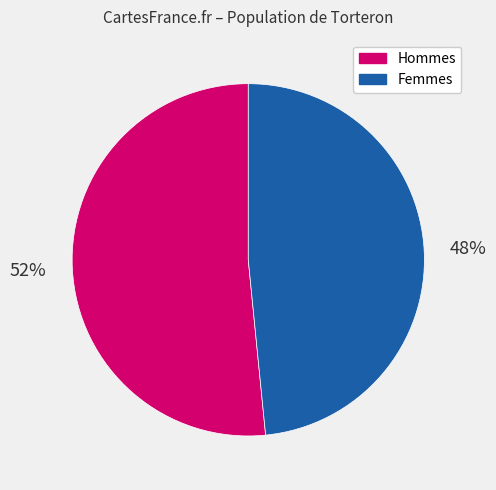

How many segments does this pie chart have?

2